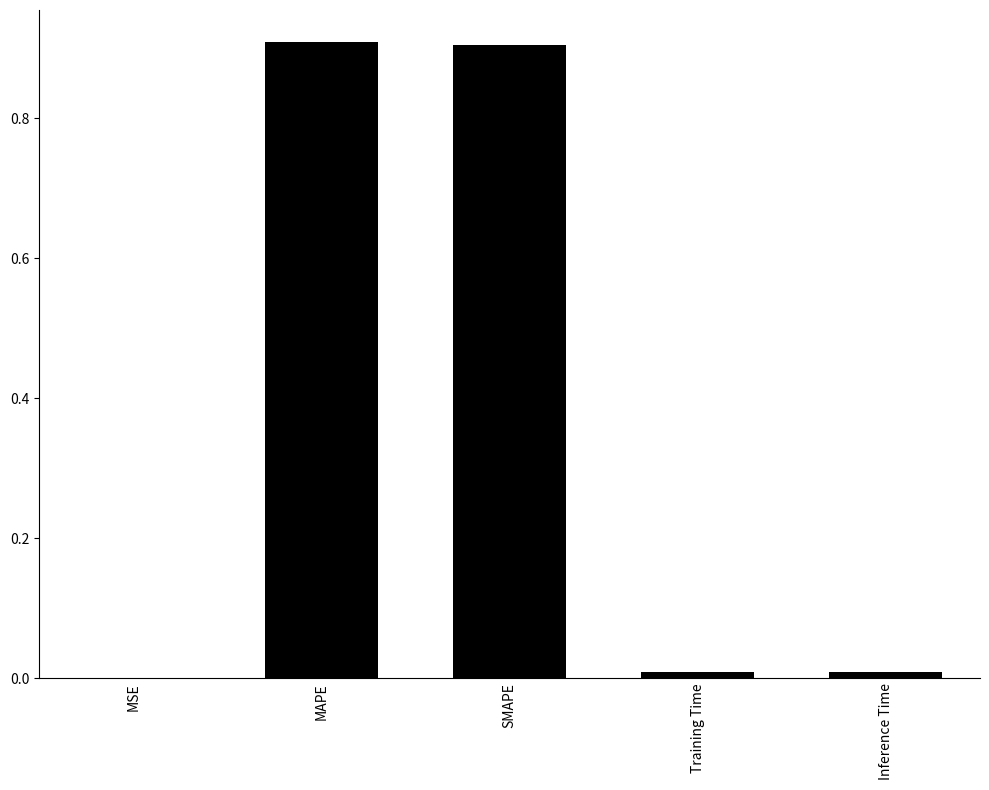

How many categories are shown in the chart?

5